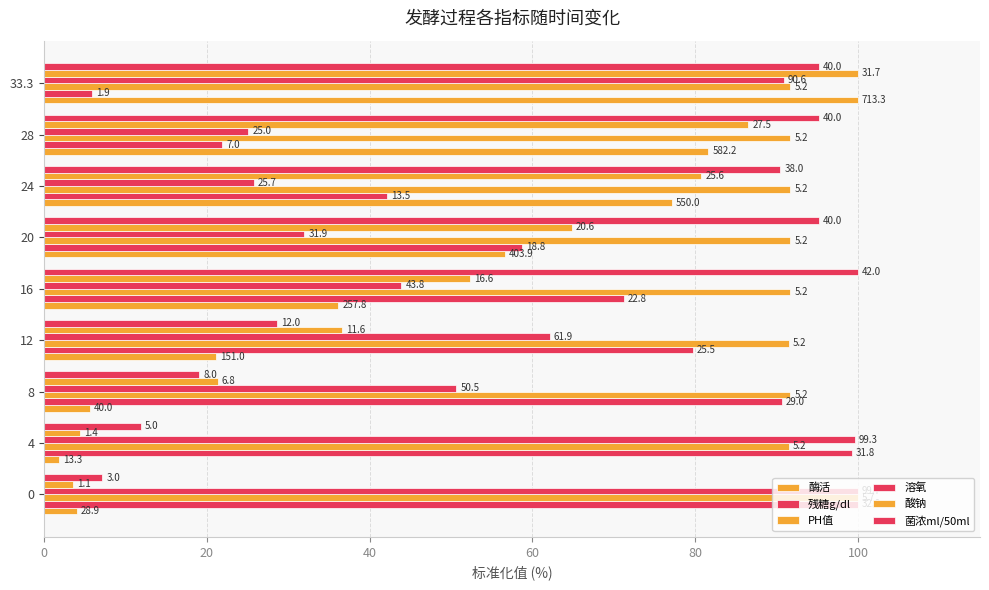

What is the value of the 溶氧 bar at the 1st from the left?

100.0